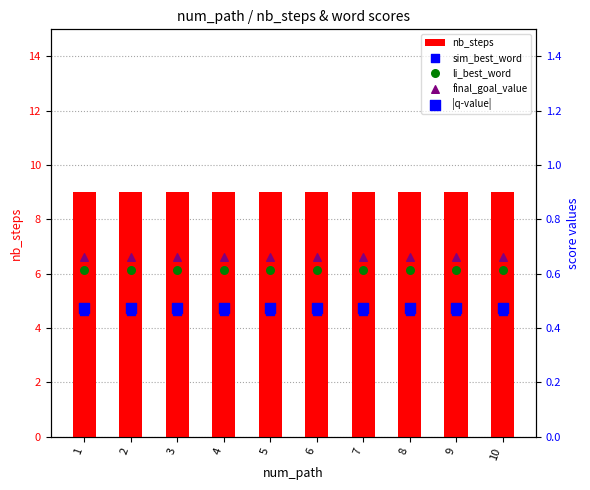

What is the total value across all series at 4?

11.2